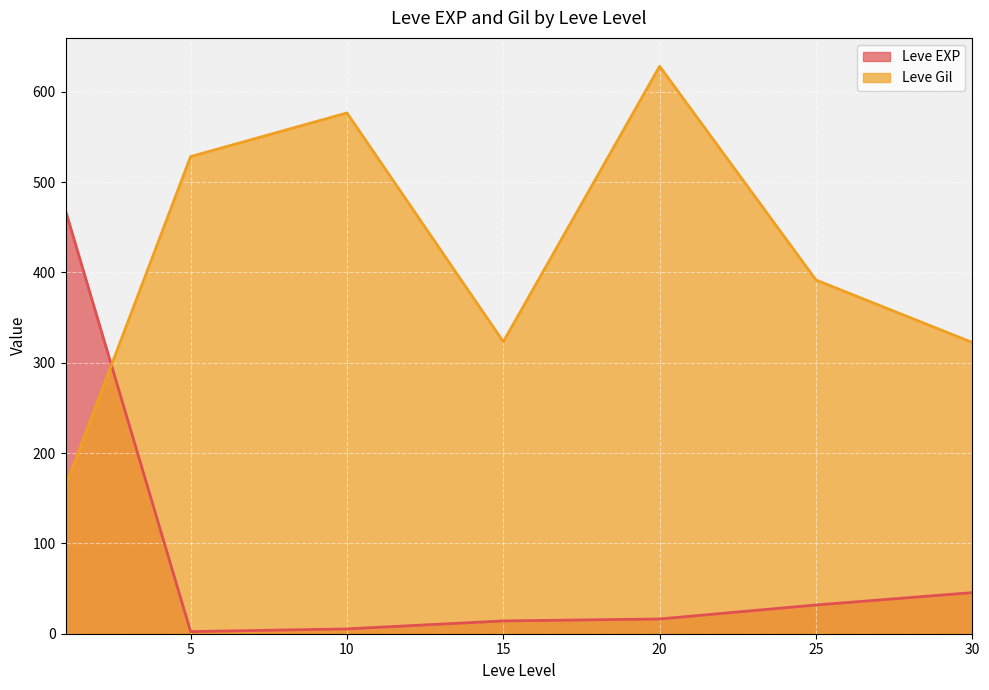

List the series in order of their peak value, lowest first.

Leve EXP, Leve Gil